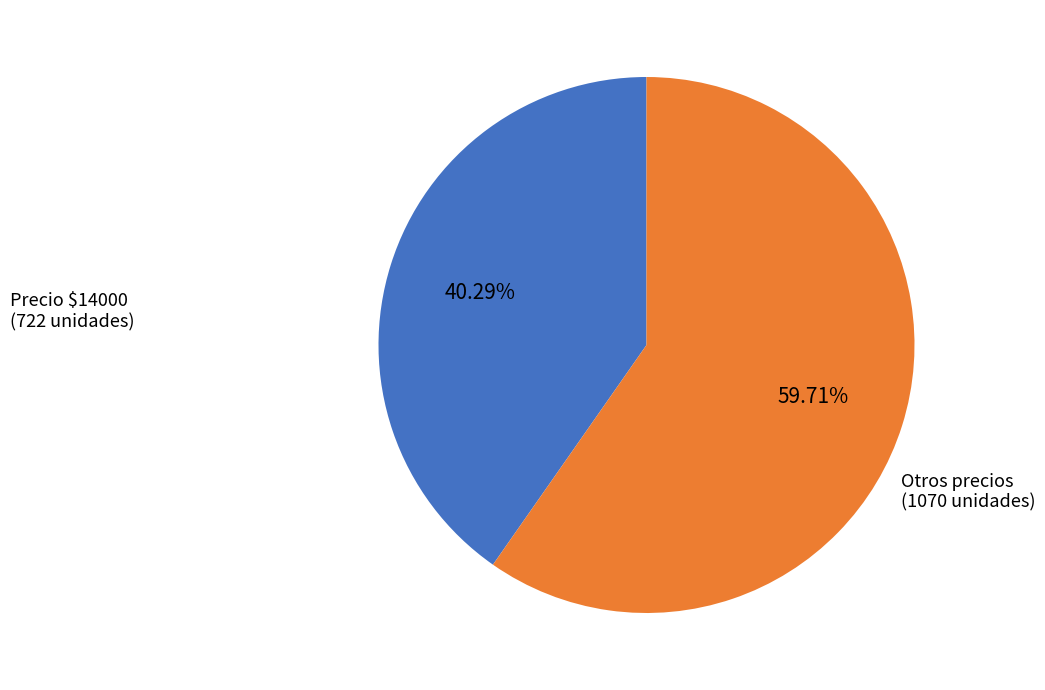

How many slices are in this pie chart?

2